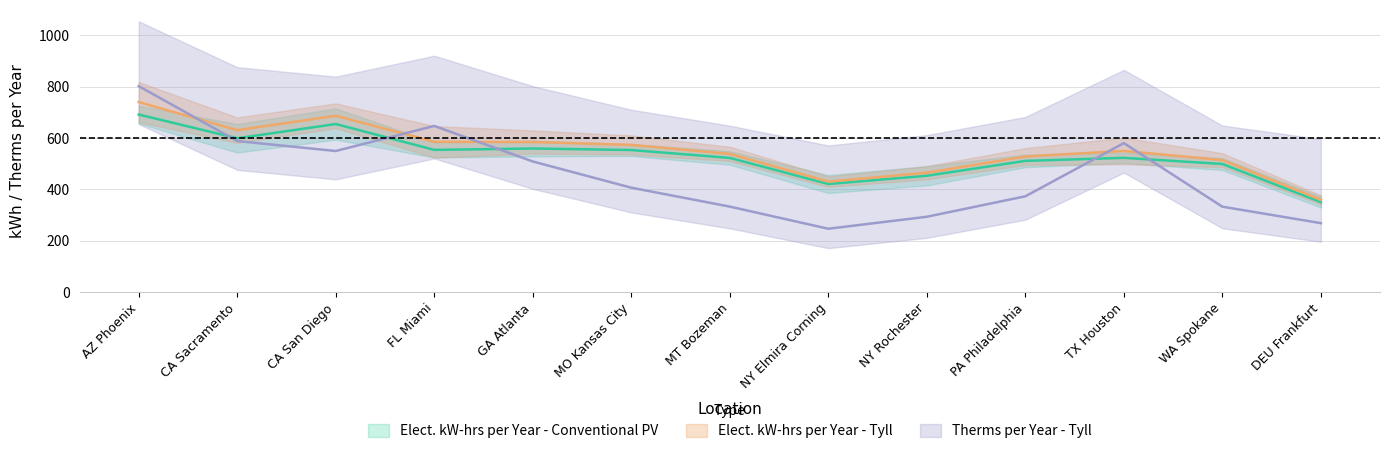

How many lines are shown in the chart?

3